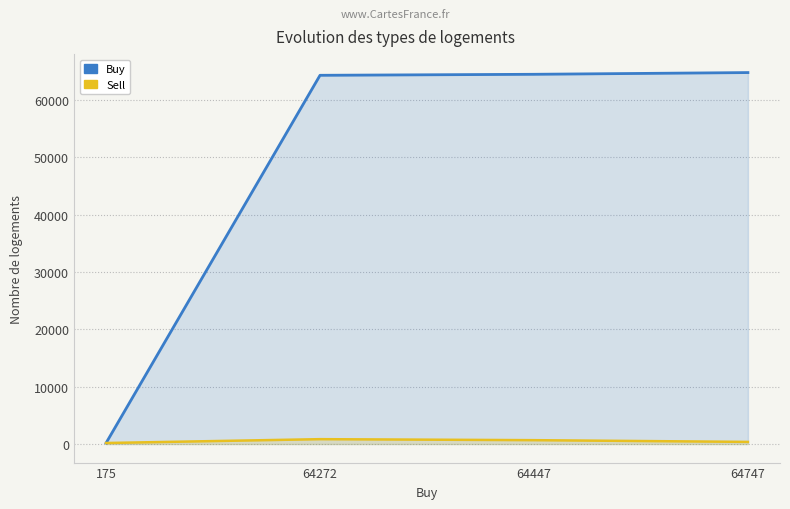

Which has a higher value, 64447 or 175?

64447